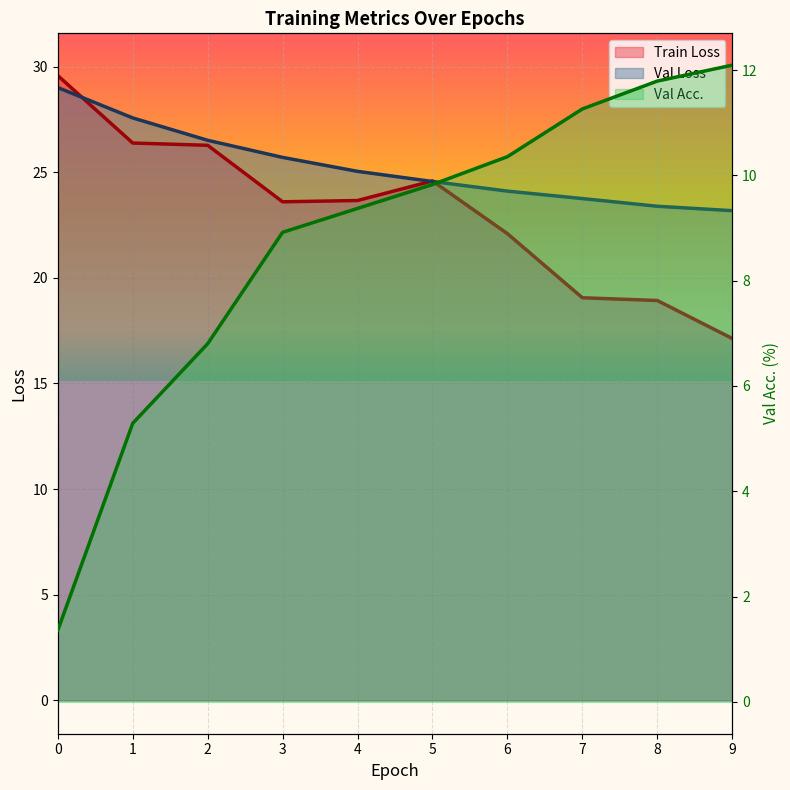

How many values in the Train Loss series are below 23?

4